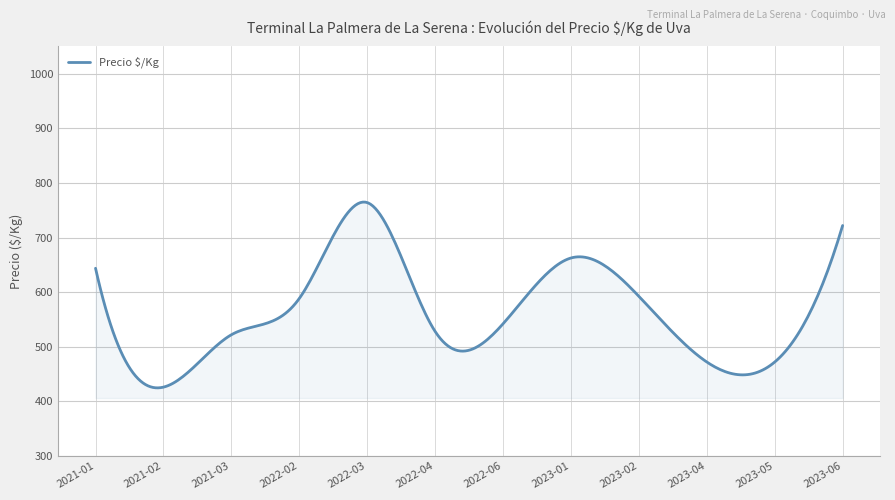

What is the smallest value displayed?

424.6